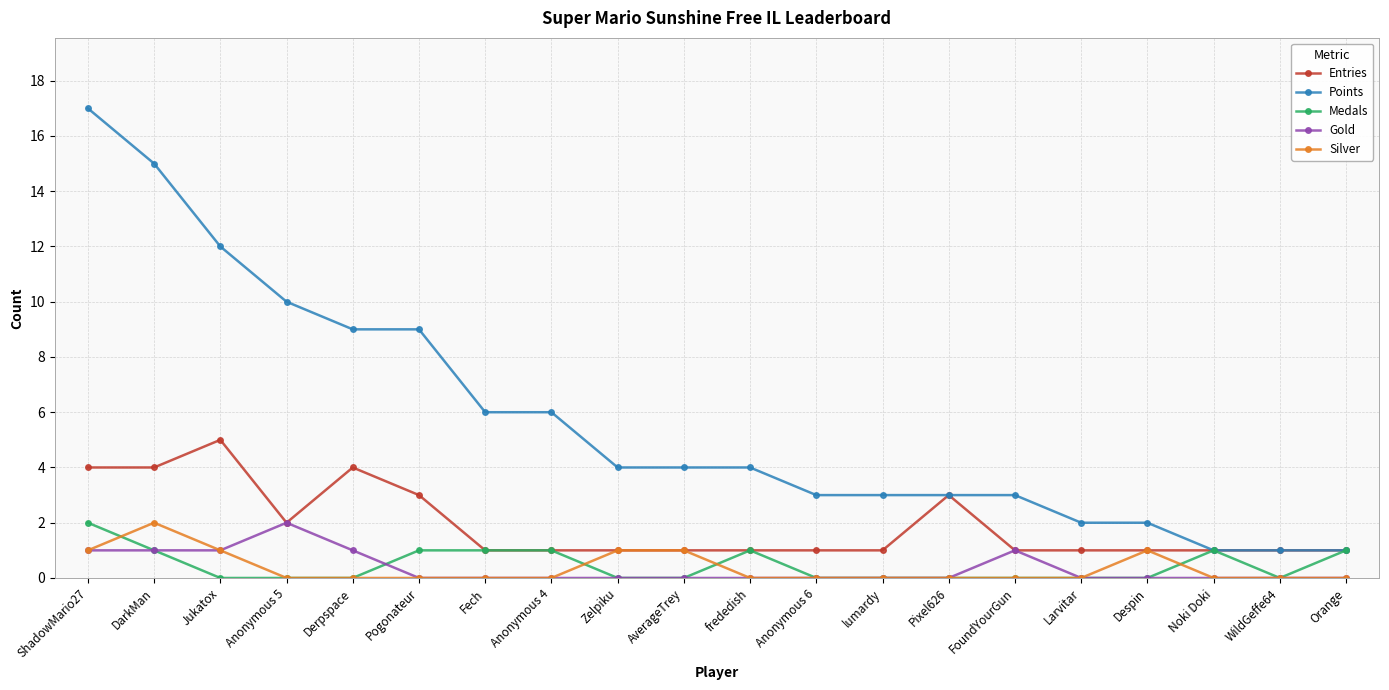

True or false: Points and Silver cross at least once.

False